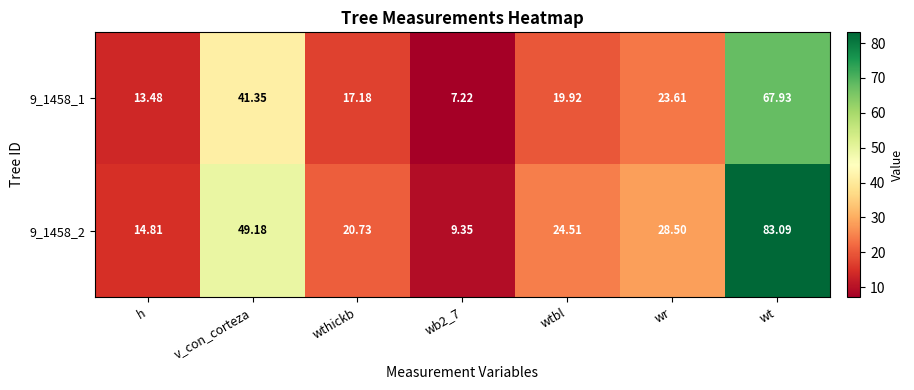

At which category is the sum across all series the highest?

wt